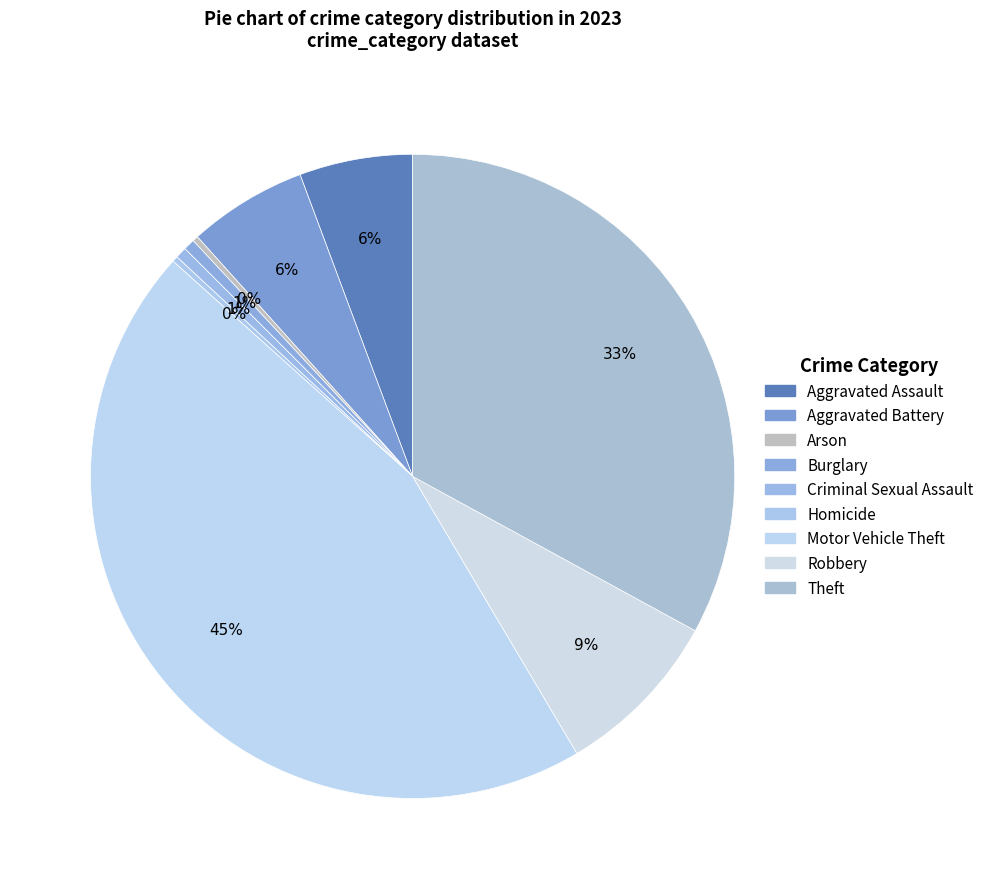

To the nearest percent, what percentage of the pie is Robbery?

9%